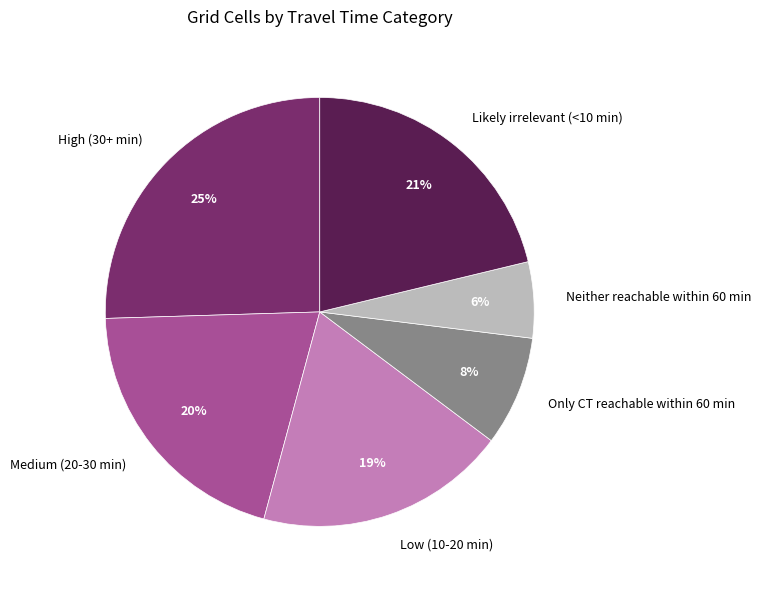

How many segments does this pie chart have?

6